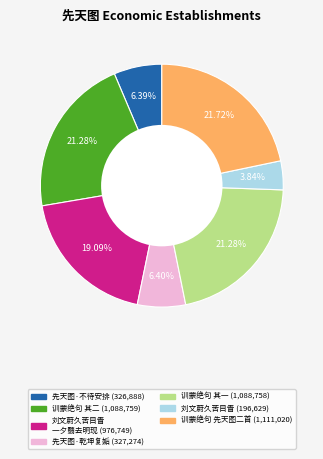

Does any single category account for the majority?

No